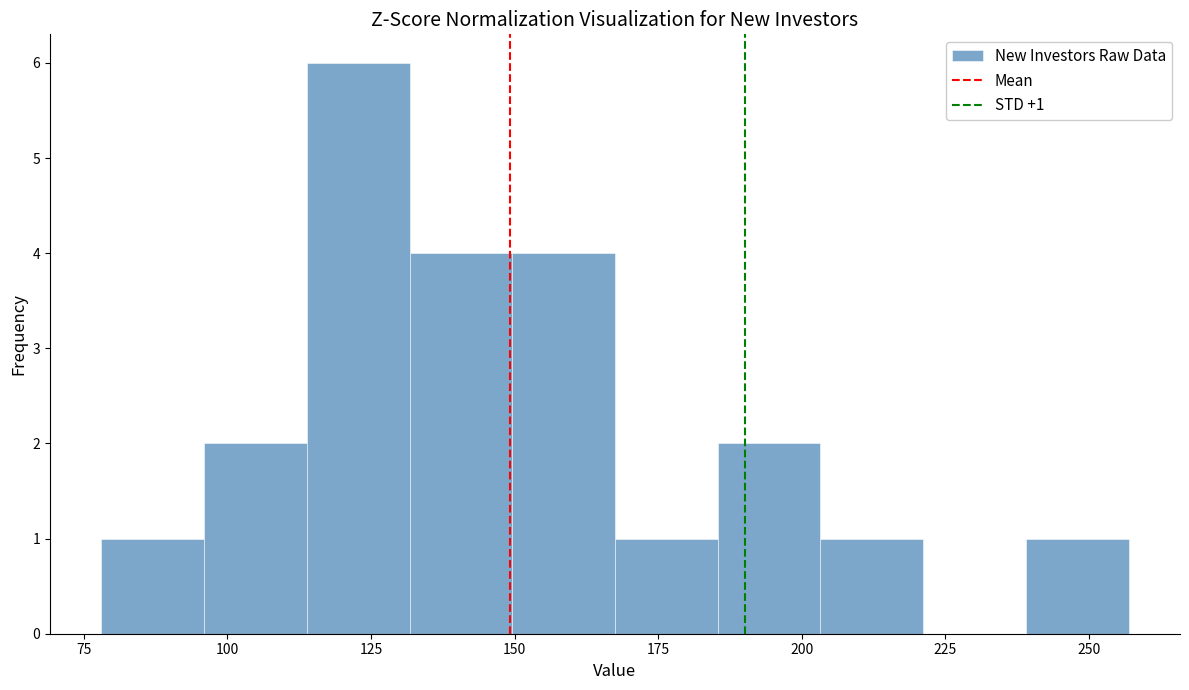

Read against the x-axis, roughly where is the centre of the tallest bar?

125